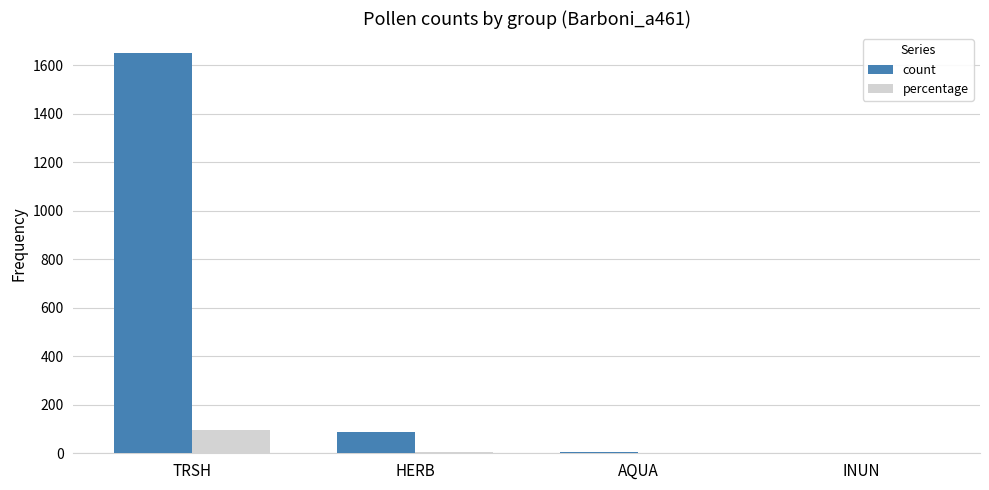

What is the sum of all count values?

1742.0